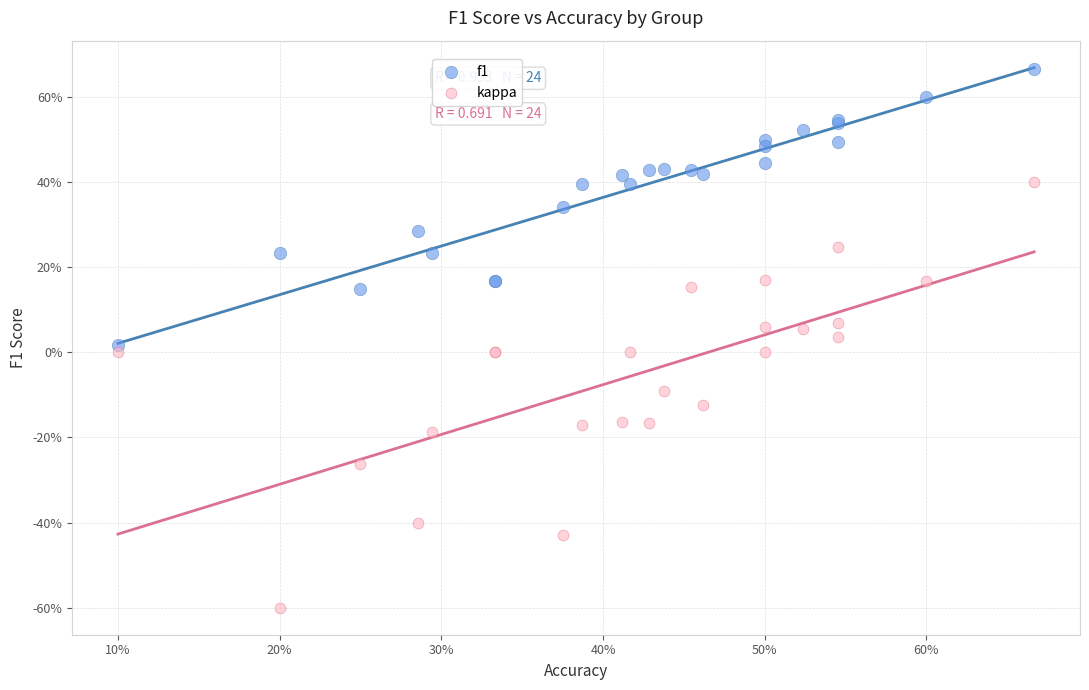

Which series has the widest spread of Y values?

kappa